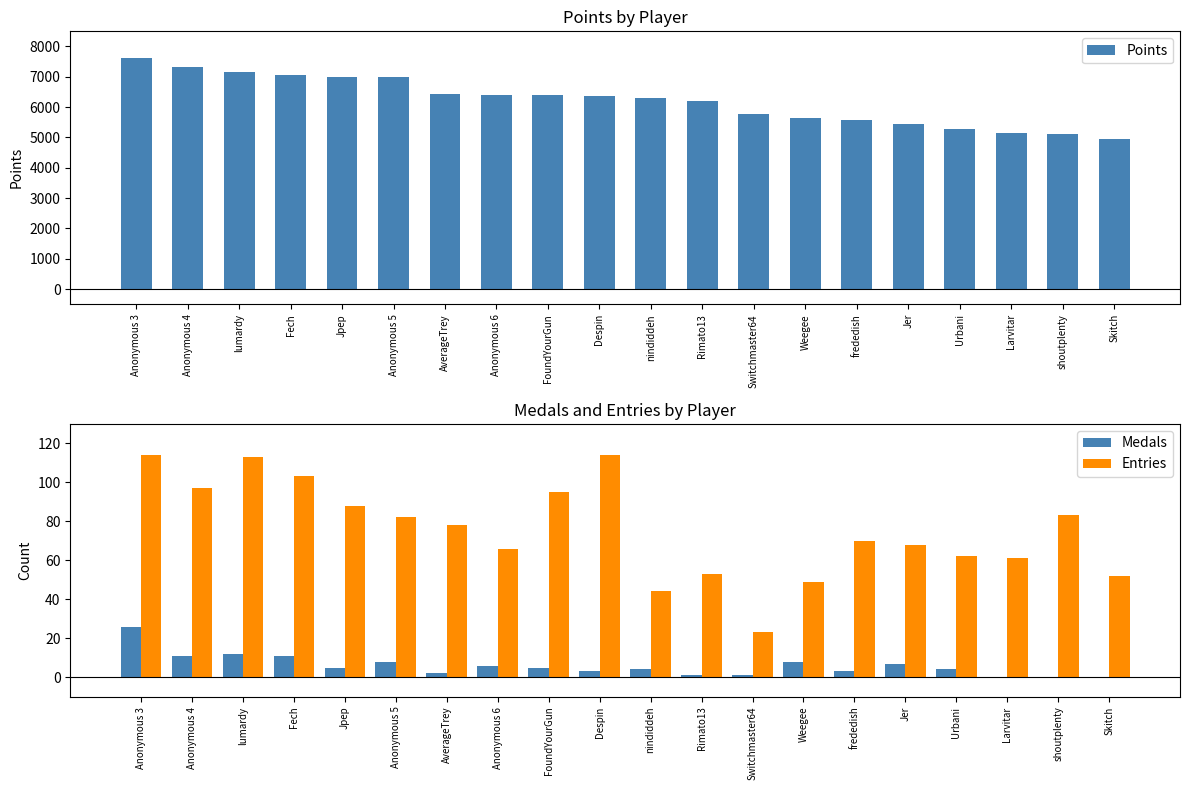

What is the label of the 3rd bar from the right?

Larvitar